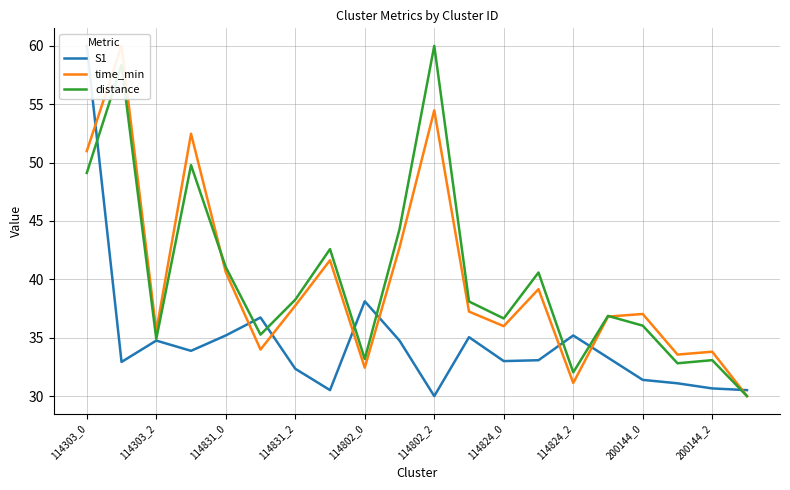

Which series has the widest spread of values?

S1